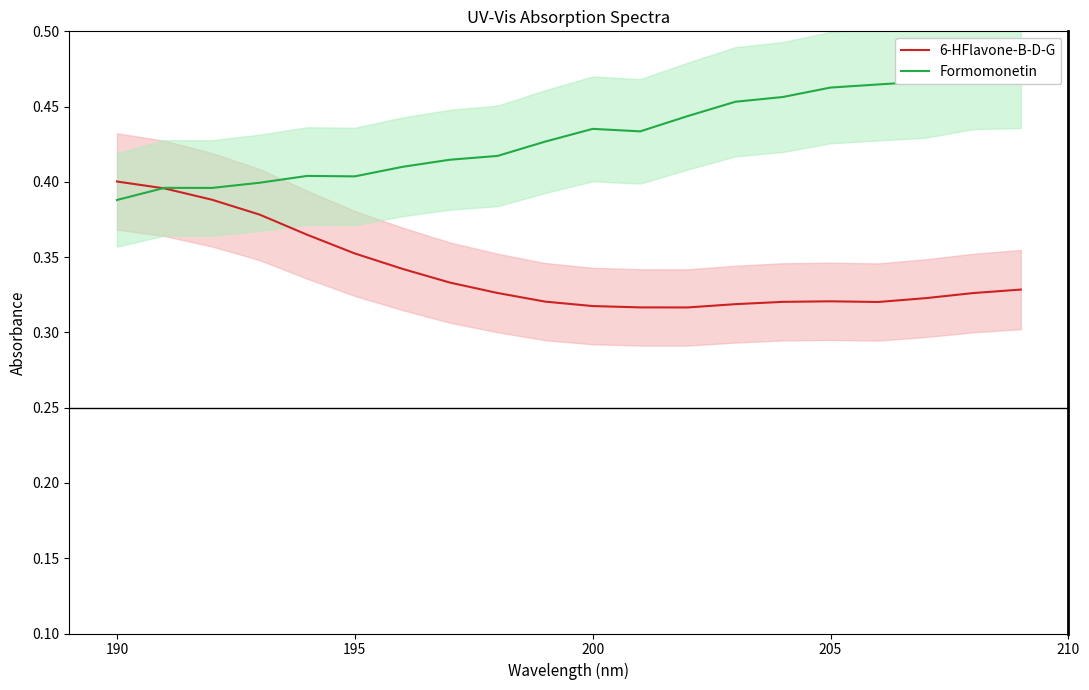

What is the greatest value displayed?

0.5